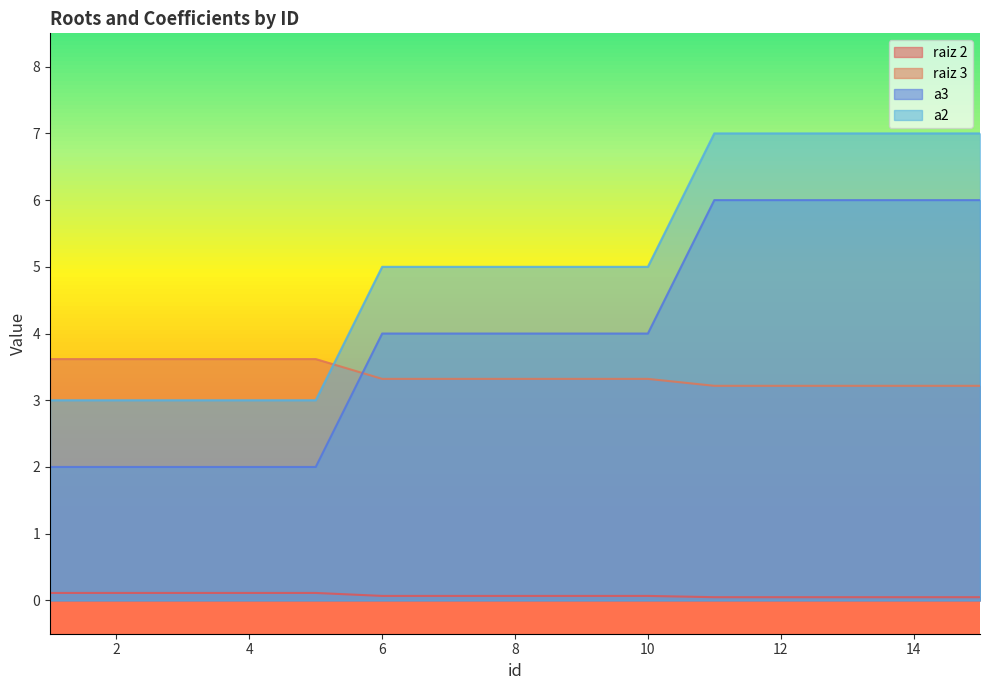

Which series has the widest spread of values?

a3